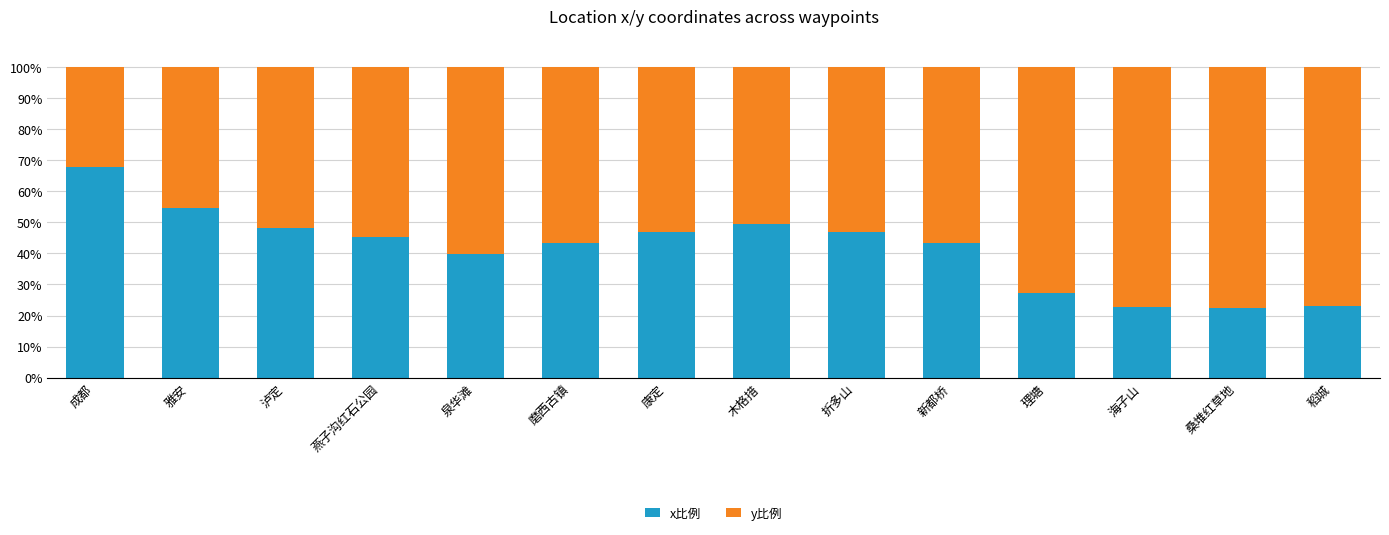

What is the maximum value for x比例?

67.8